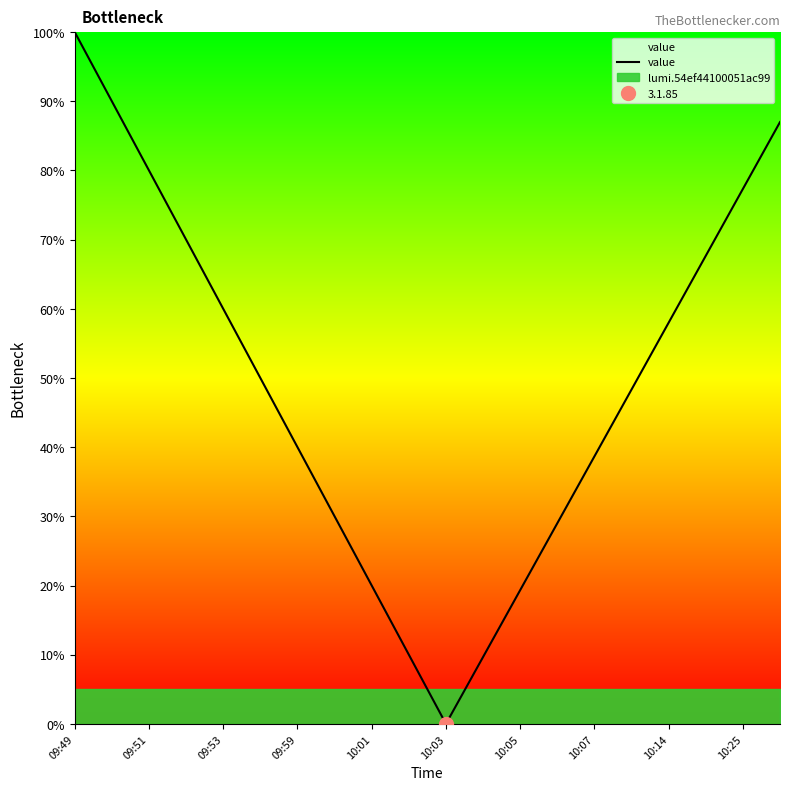

Reading right to left, list all the values displayed in this chart.

87.0	77.3	67.7	58.0	48.3	38.7	29.0	19.3	9.7	0.0	10.0	20.0	30.0	40.0	50.0	60.0	70.0	80.0	90.0	100.0